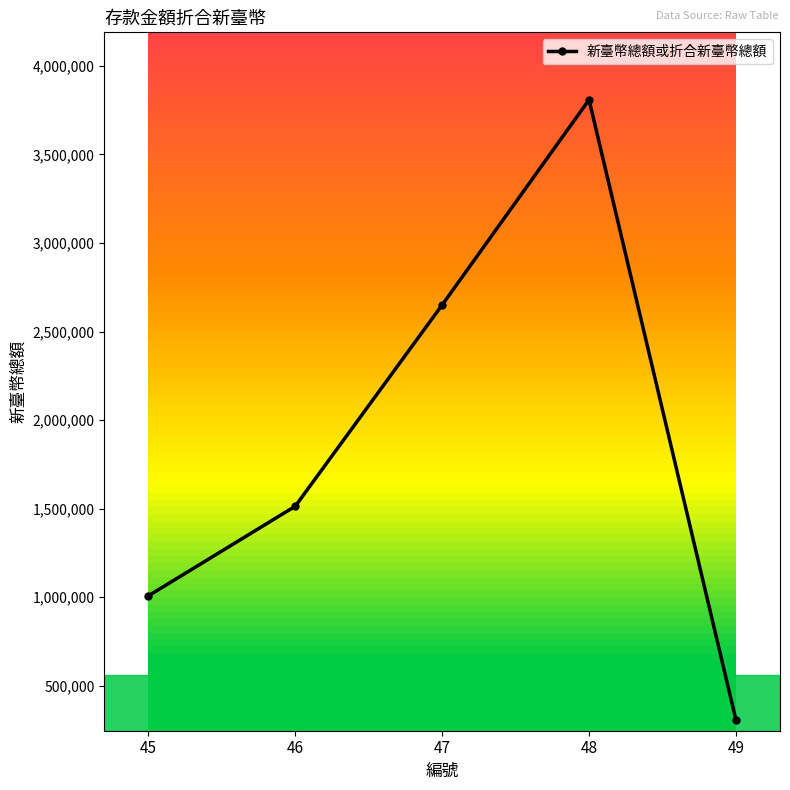

How many data points are less than 1513885?

2